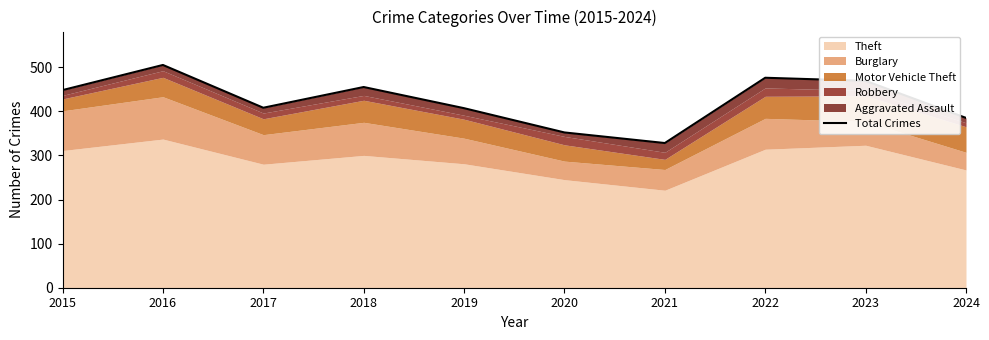

Count the number of values greater than 448.

4